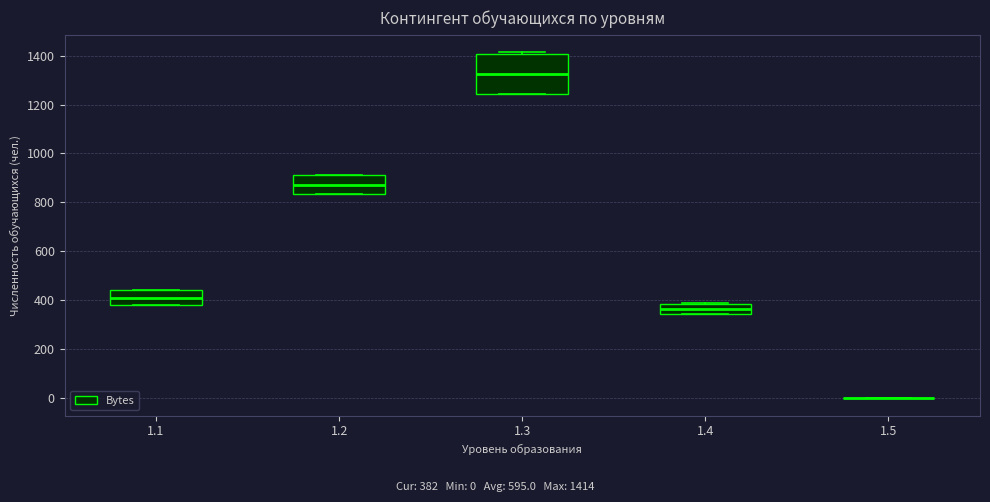

Reading left to right, read every box against the y-axis: the position of its median line, the range the box covers, and the ends of its whiskers. The values are not printed on the chart, so give them approximately, as read against the axis.

1.1: median 420, box 380 to 440, whiskers 380 to 440
1.2: median 880, box 840 to 920, whiskers 840 to 920
1.3: median 1320, box 1240 to 1400, whiskers 1240 to 1420
1.4: median 360, box 340 to 380, whiskers 340 to 380
1.5: box collapsed to a line at 0, whiskers 0 to 0